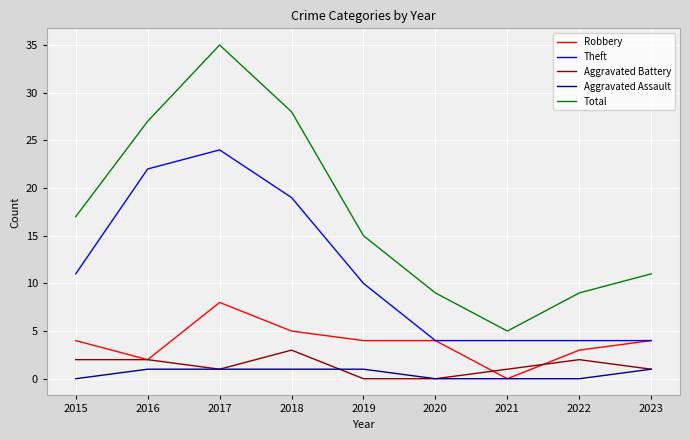

What is the spread (max minus min) of values at 2019?

15